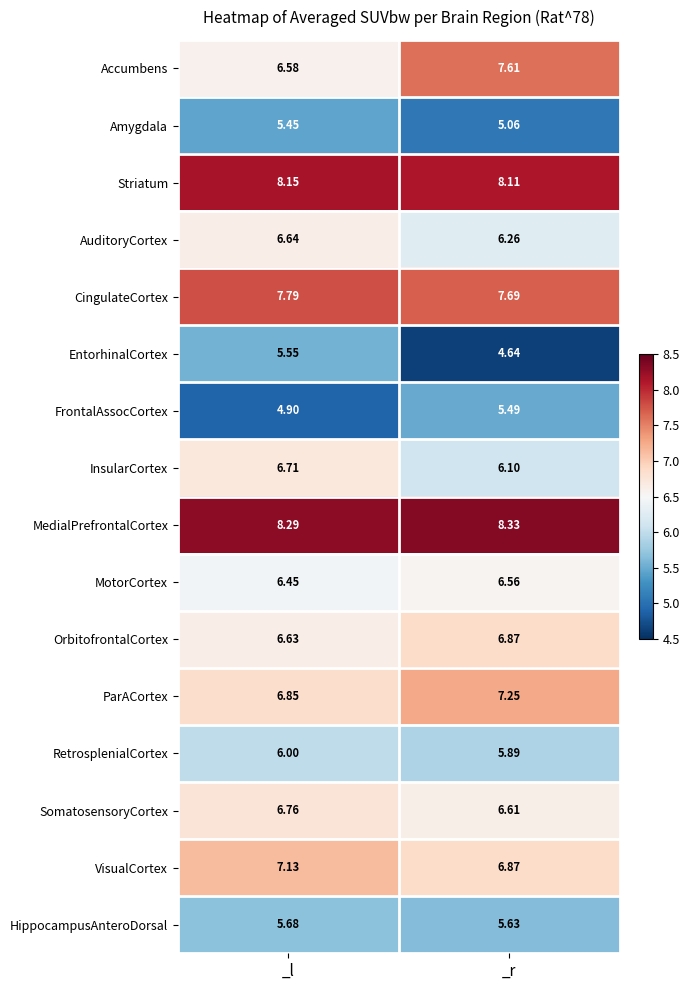

What is the total value across all series at _r?

105.0